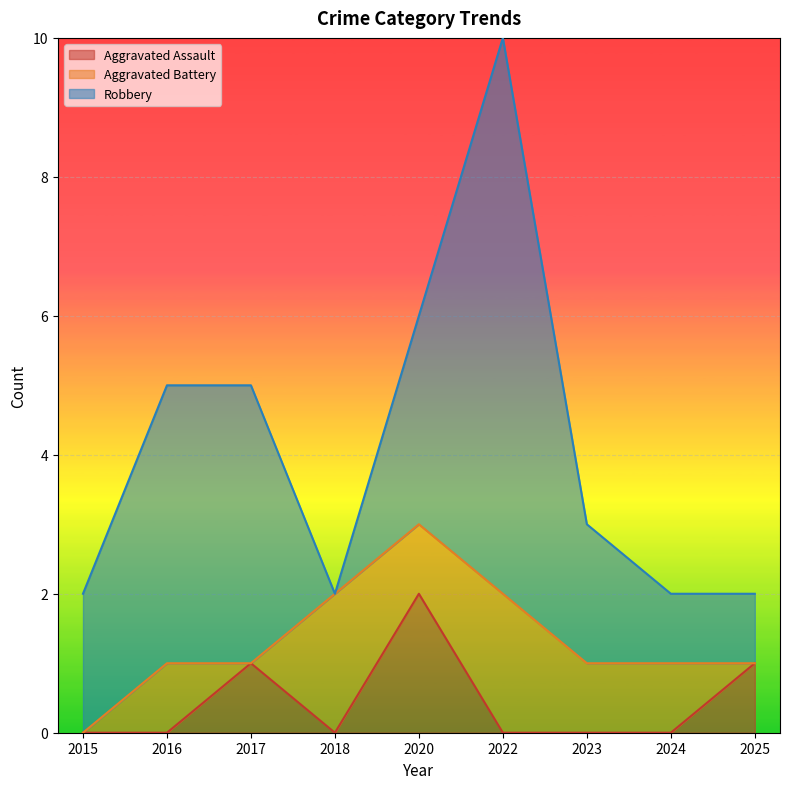

At which label does Robbery first exceed 2?

2016